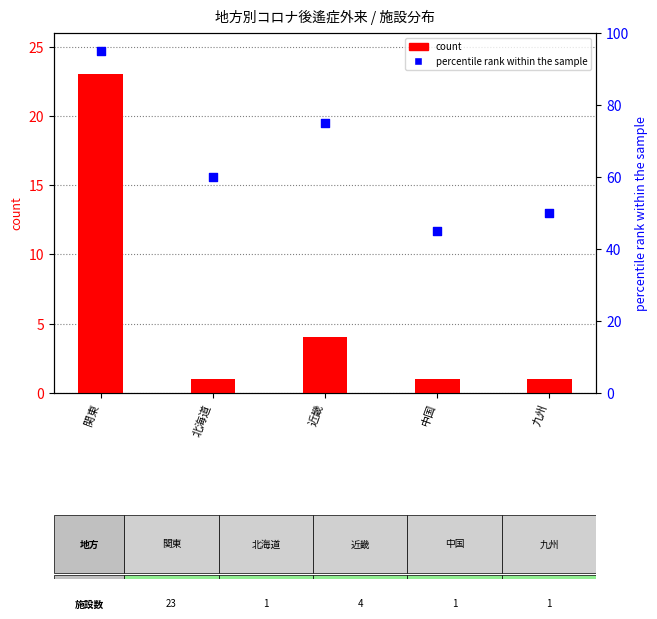

Which series reaches the maximum Y coordinate?

percentile rank within the sample